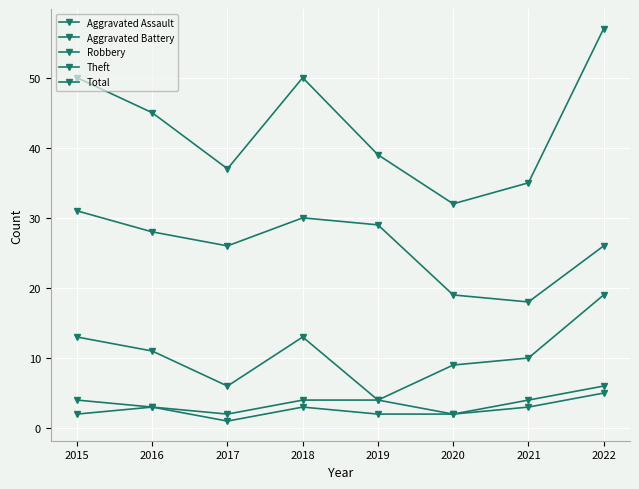

List the series in order of their peak value, highest first.

Total, Theft, Robbery, Aggravated Battery, Aggravated Assault